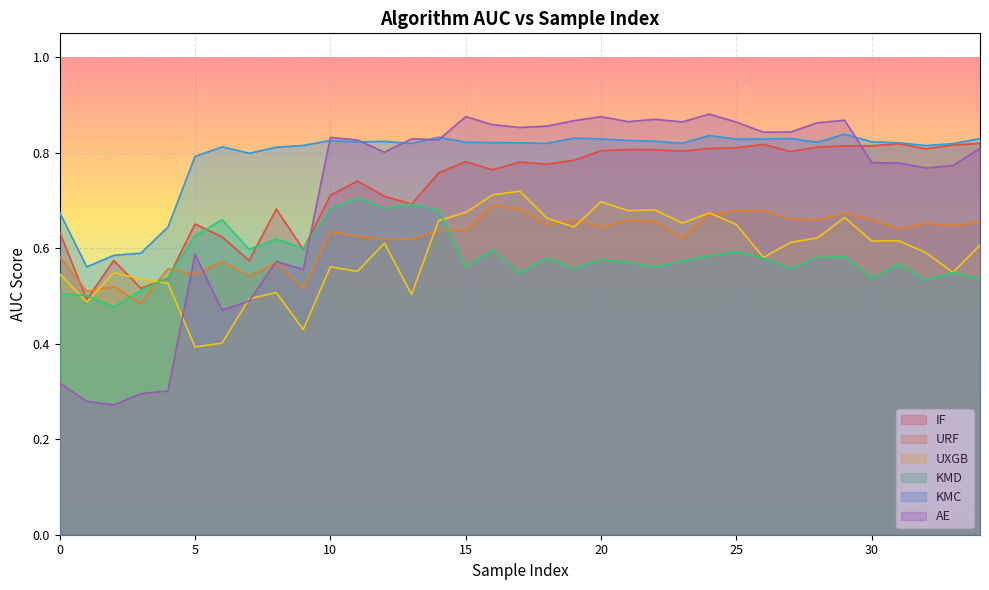

What is the total value across all series at 32?

4.2